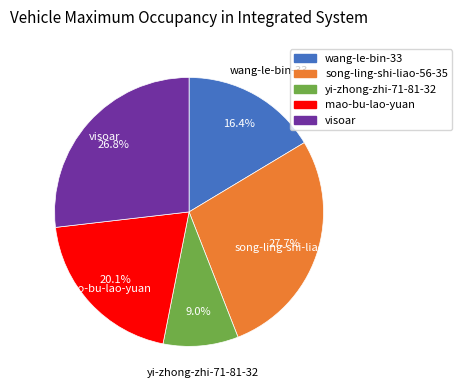

Does wang-le-bin-33 account for over 50% of the chart?

No